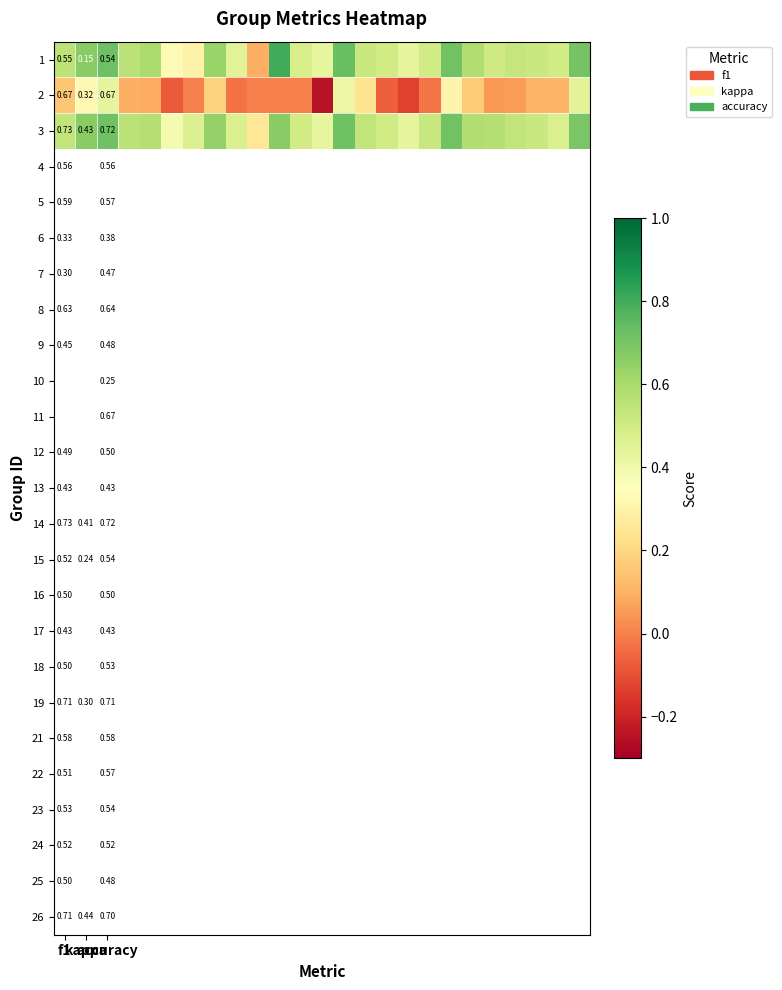

At how many categories does at least one series exceed 0?

25